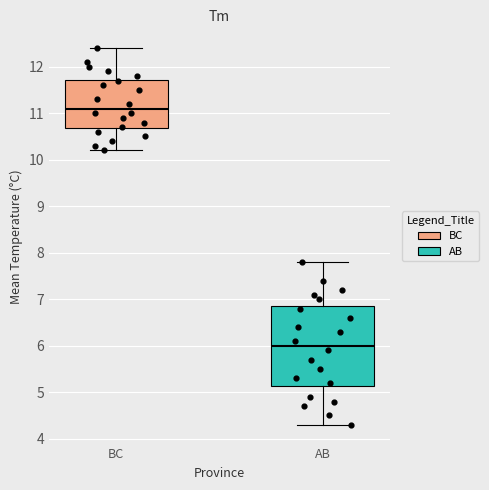

Where is the lower edge of the box for BC on the y-axis? The values are not printed on the chart, so give them approximately, as read against the axis.

10.7